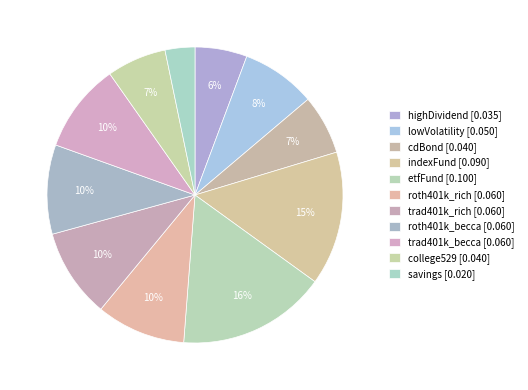

Count the number of slices in the pie.

11